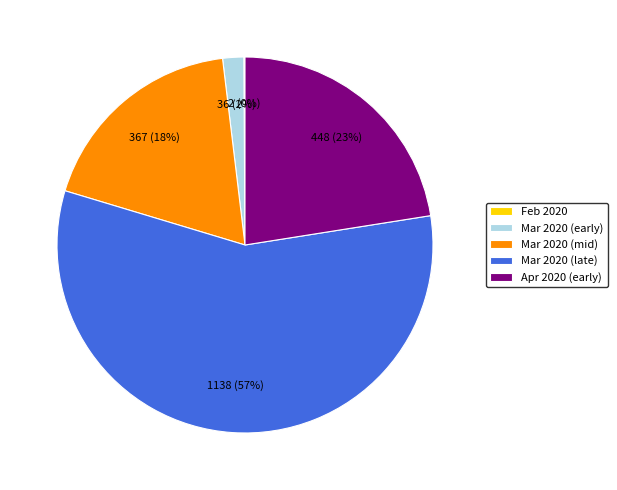

Is it true that Mar 2020 (mid) is 6% of the pie?

False